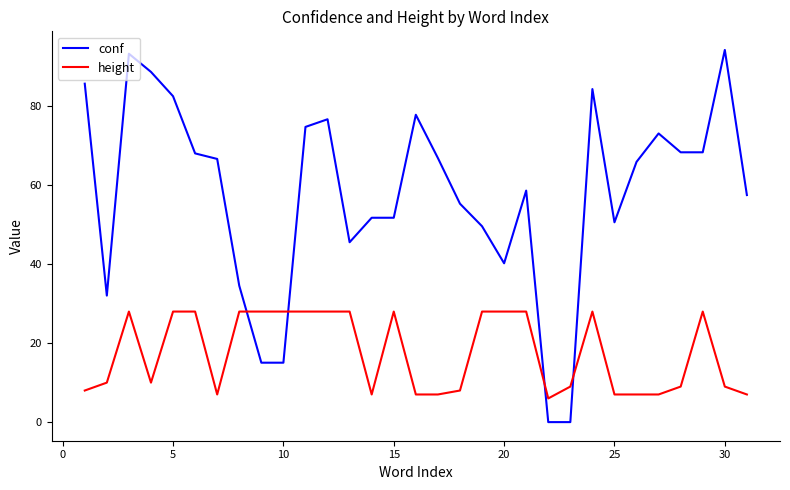

List the series in order of their peak value, lowest first.

height, conf